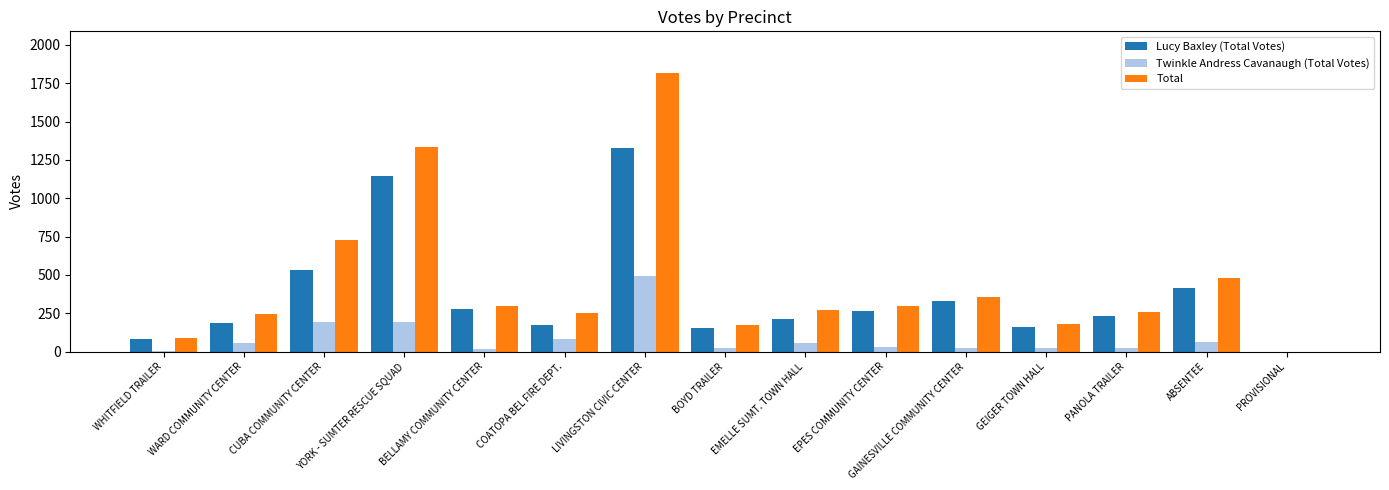

How many series are shown in this chart?

3